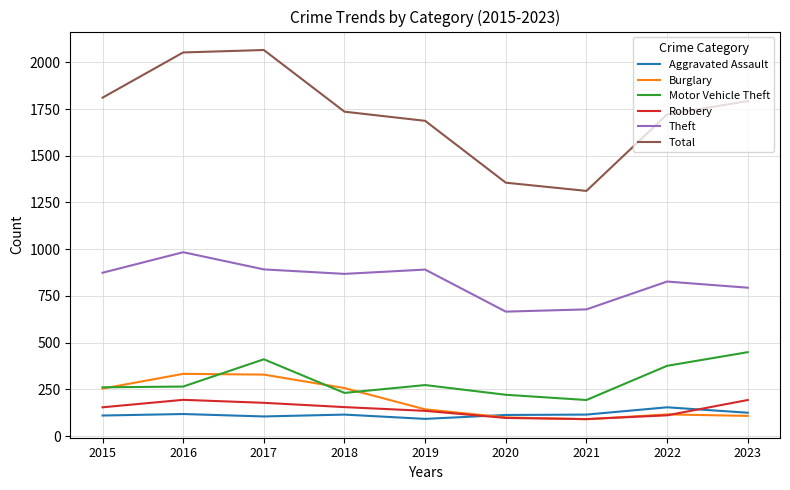

True or false: Theft and Burglary intersect in this chart.

False